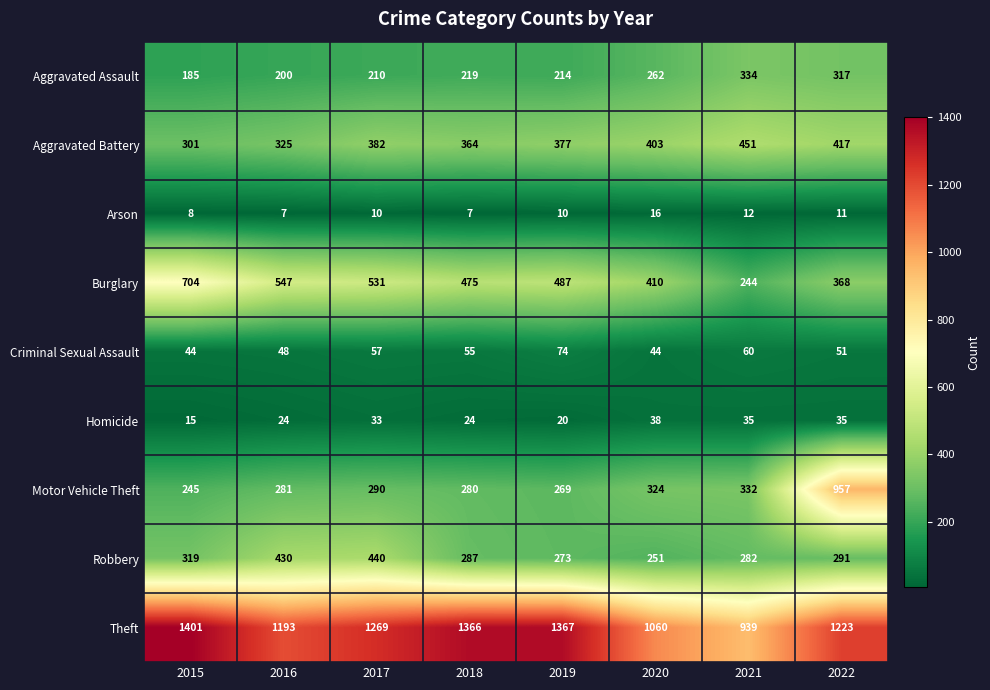

Which series has the largest range (max minus min)?

Motor Vehicle Theft